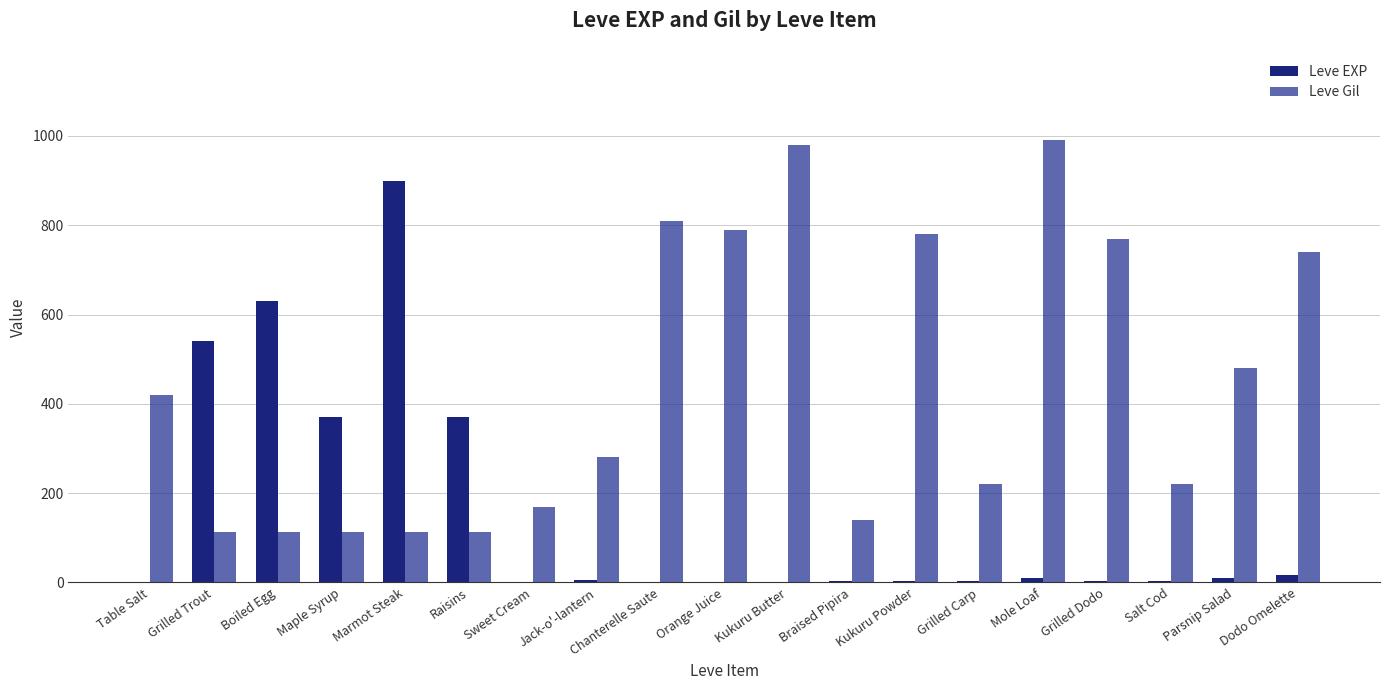

What is the sum of all Leve Gil values?

8351